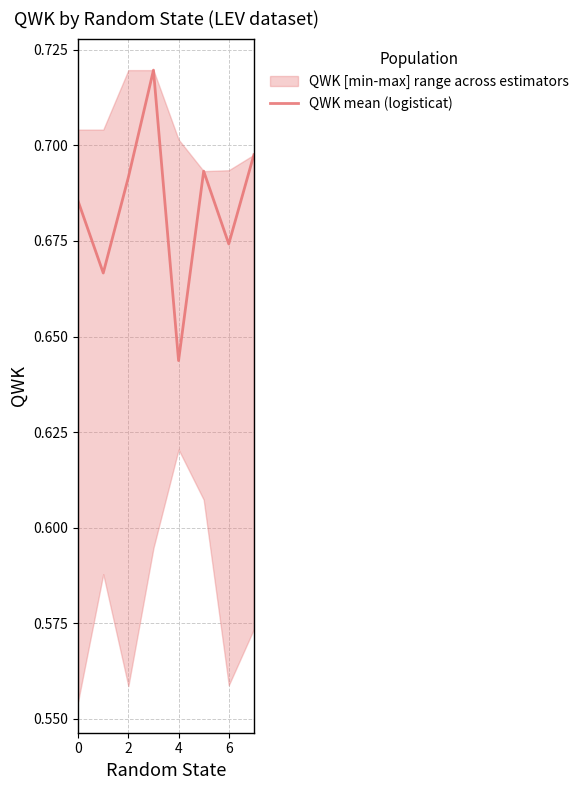

Which category has the lowest value in the QWK mean (logisticat) series?

4